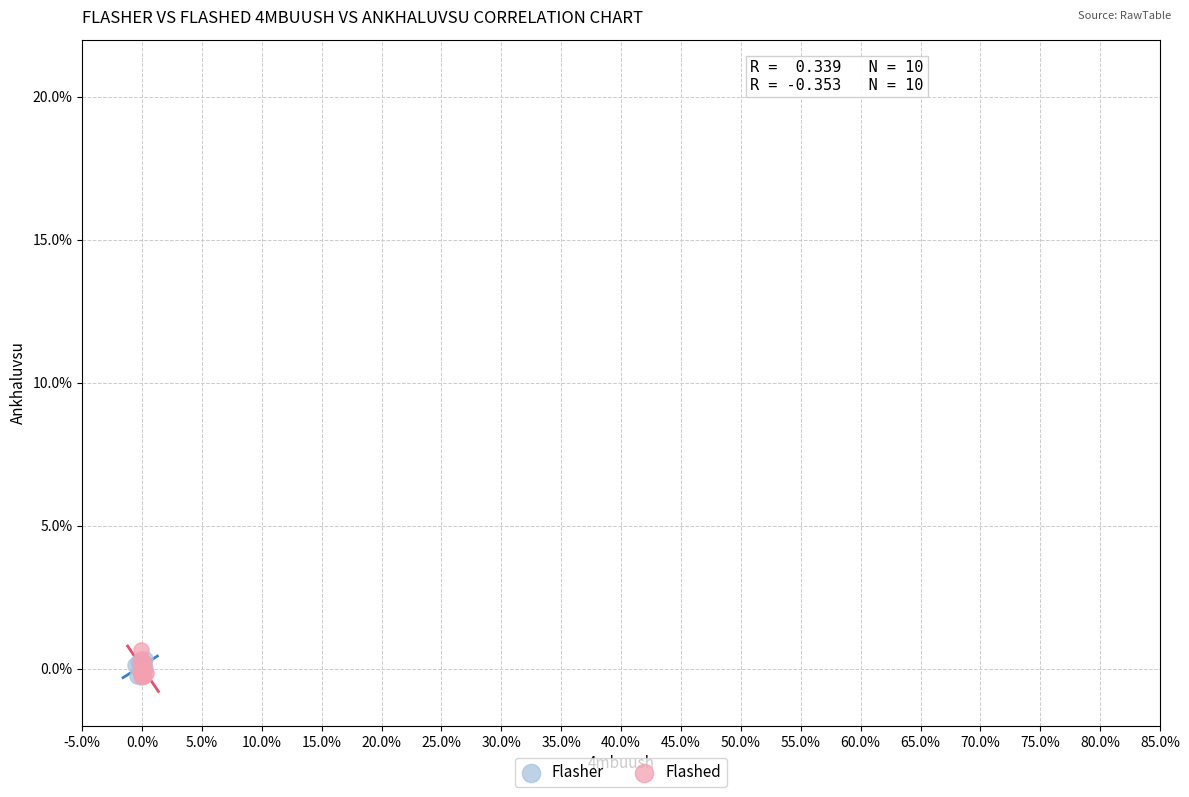

What are all the series names shown in the legend?

Flasher, Flashed